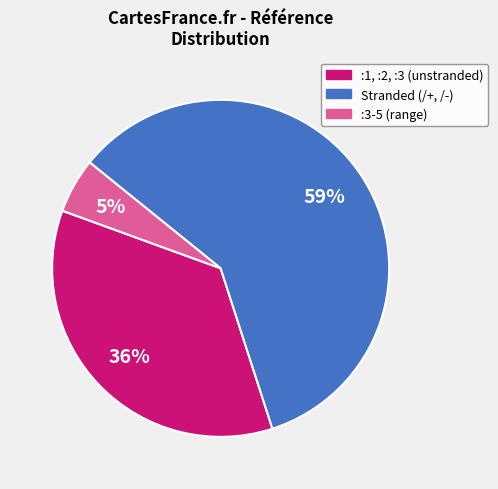

To the nearest percent, what percentage of the pie is :1, :2, :3 (unstranded)?

36%